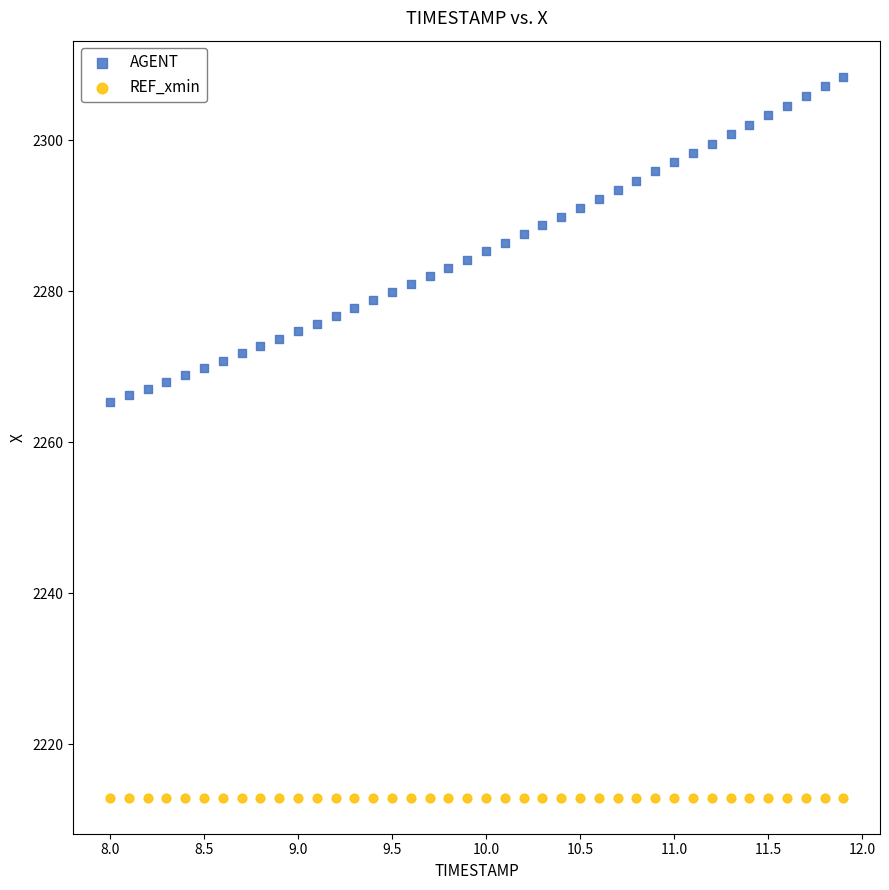

Which series reaches the minimum Y coordinate?

REF_xmin